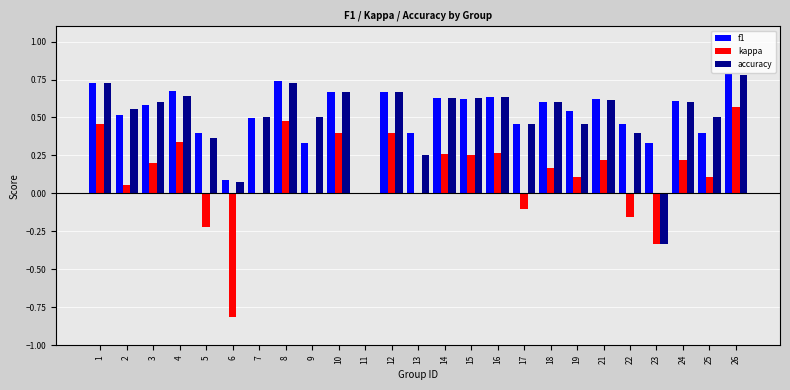

Which series has the largest total across all categories?

f1